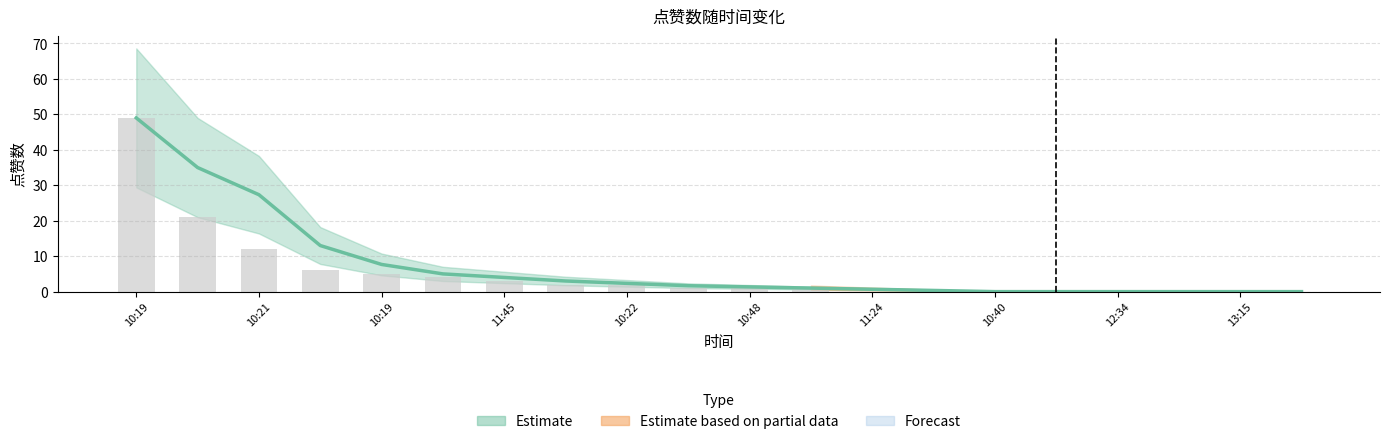

Is it true that the value at 2022-02-18 12:58 is 20?

False